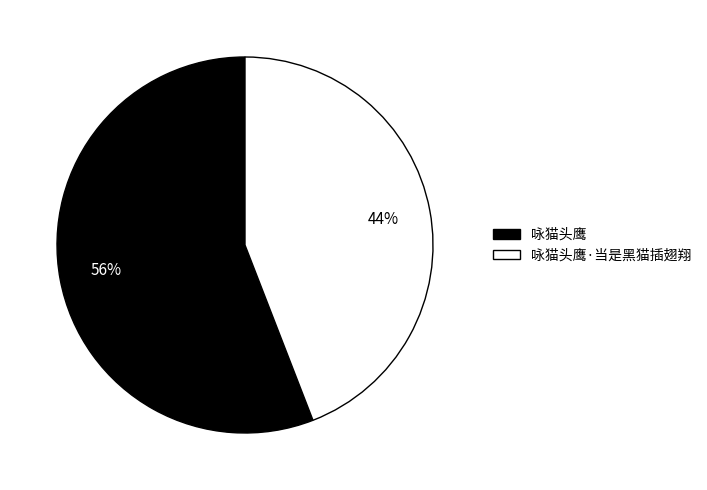

Which has a higher value, 咏猫头鹰·当是黑猫插翅翔 or 咏猫头鹰?

咏猫头鹰